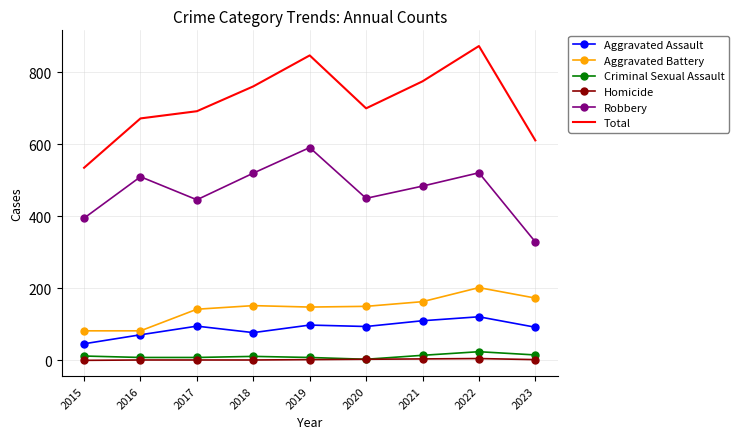

What is the average value of the Aggravated Battery series?

144